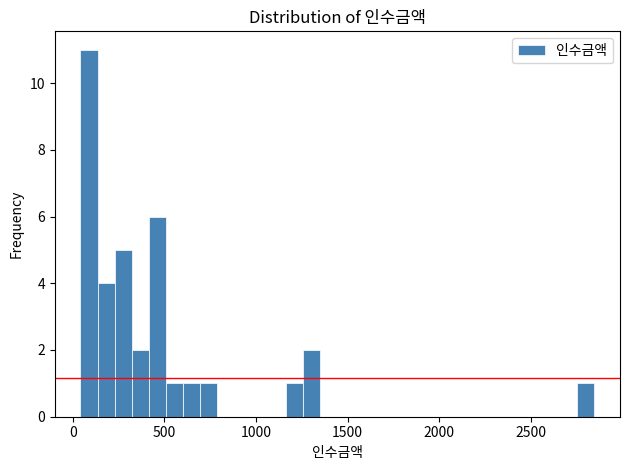

Read against the x-axis, roughly where is the centre of the tallest bar?

100